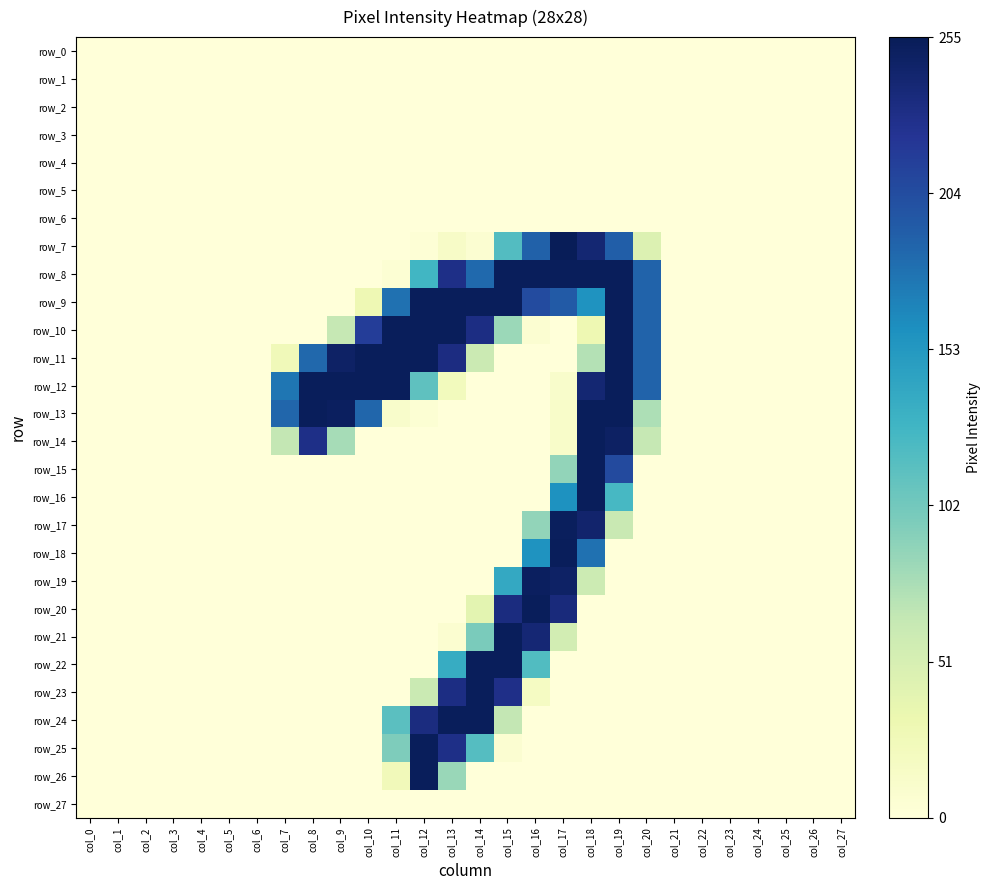

Which label corresponds to the smallest value in the chart?

col_0